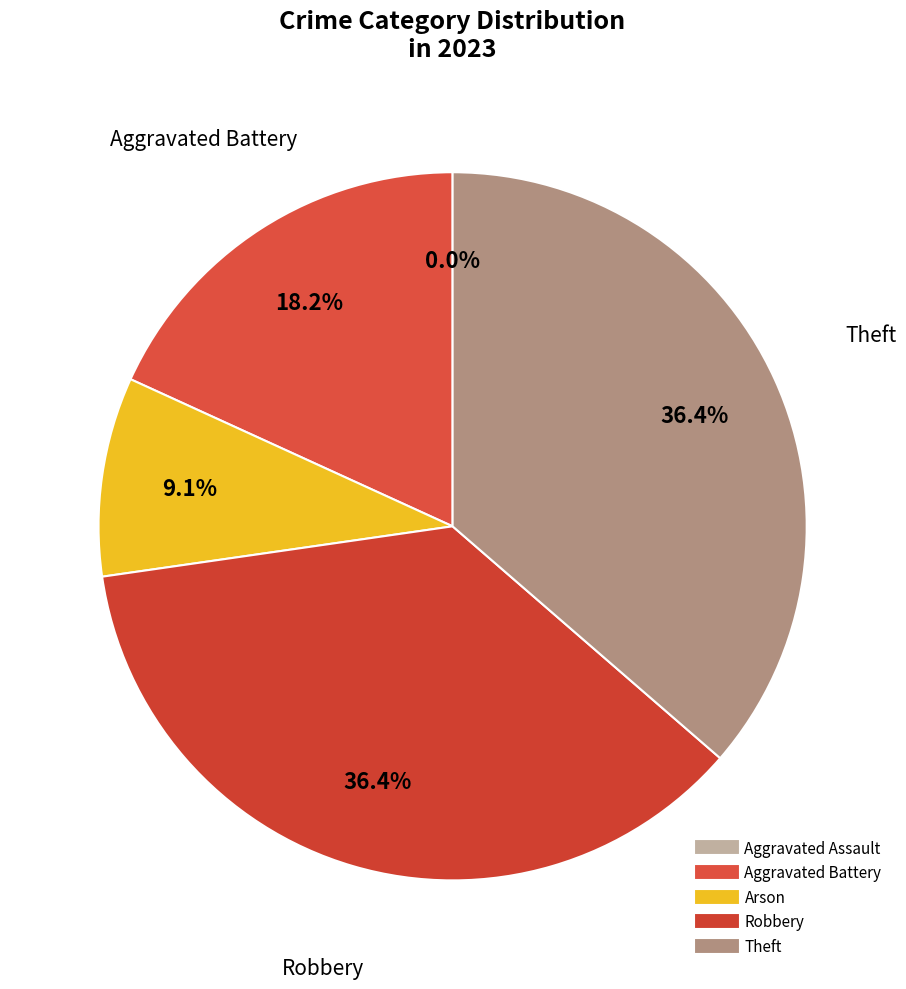

Rank the categories by value from highest to lowest.

Robbery, Theft, Aggravated Battery, Arson, Aggravated Assault